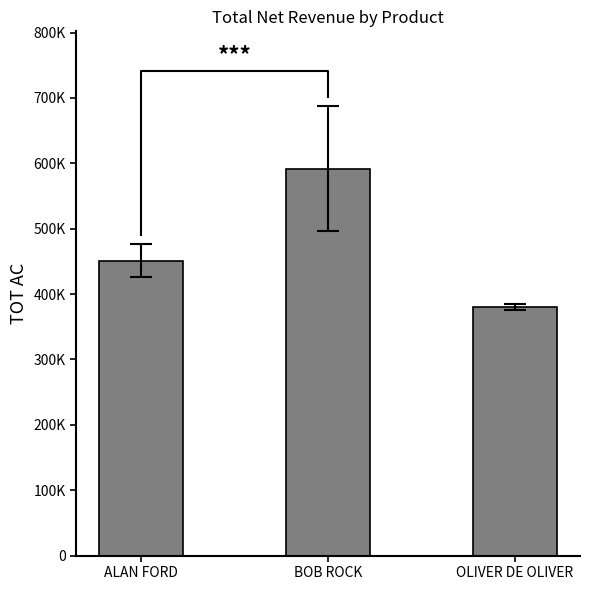

What is the average value?

474463.1